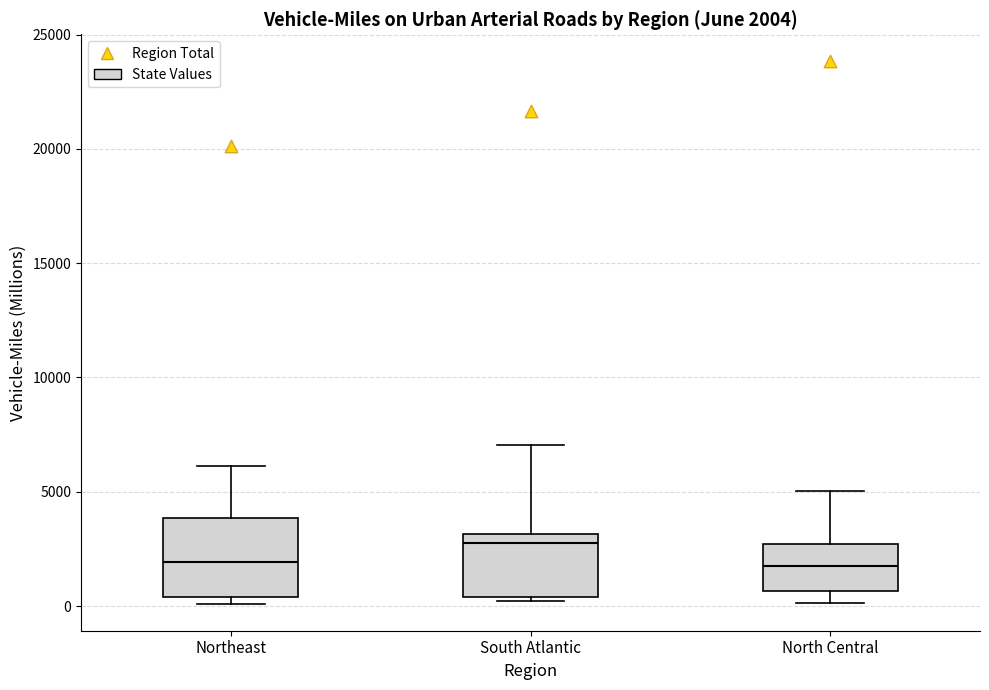

Which box is the tallest, from its lower edge to its upper edge?

Northeast